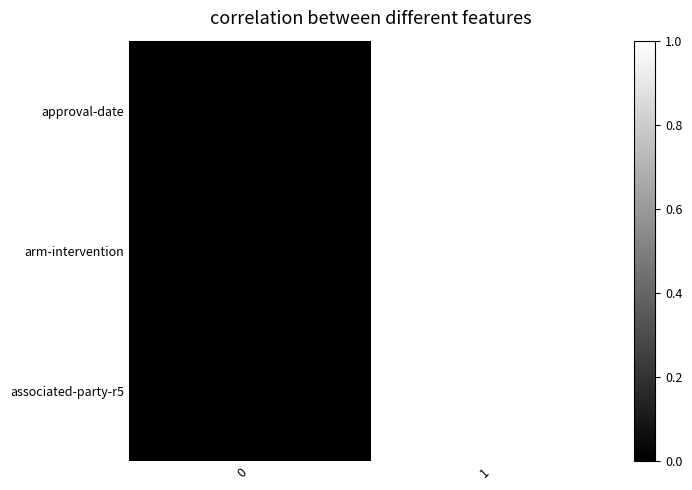

Reading left to right, transcribe all the data shown in this chart.

approval-date: 0=0	1=1
arm-intervention: 0=0	1=1
associated-party-r5: 0=0	1=1